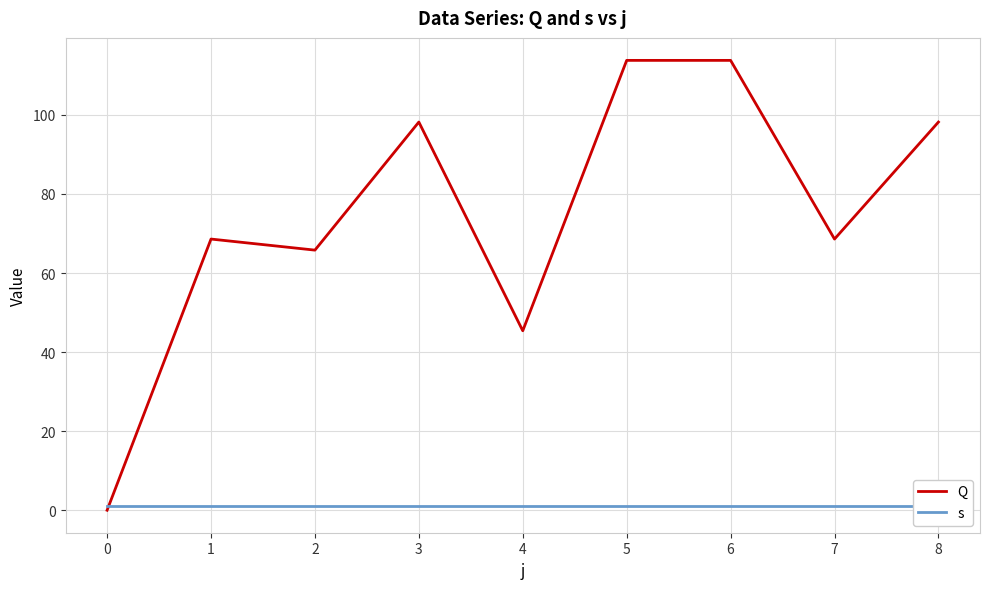

Reading left to right, list all the values displayed in this chart.

Q: 0.0	68.6	65.8	98.2	45.4	113.8	113.8	68.6	98.2
s: 1.0	1.0	1.0	1.0	1.0	1.0	1.0	1.0	1.0